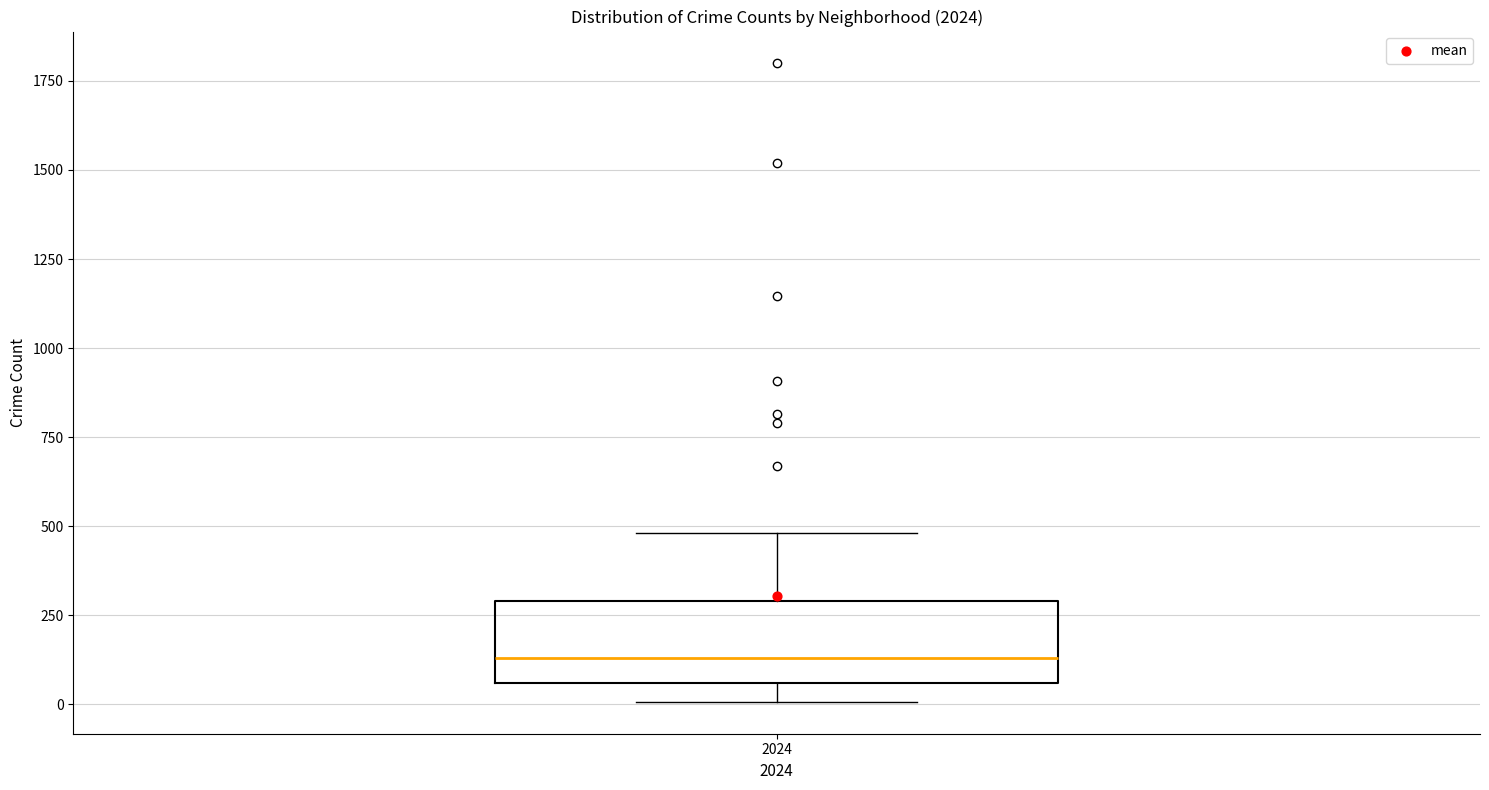

Where is the upper edge of the box at x = 2024 on the y-axis? The values are not printed on the chart, so give them approximately, as read against the axis.

300